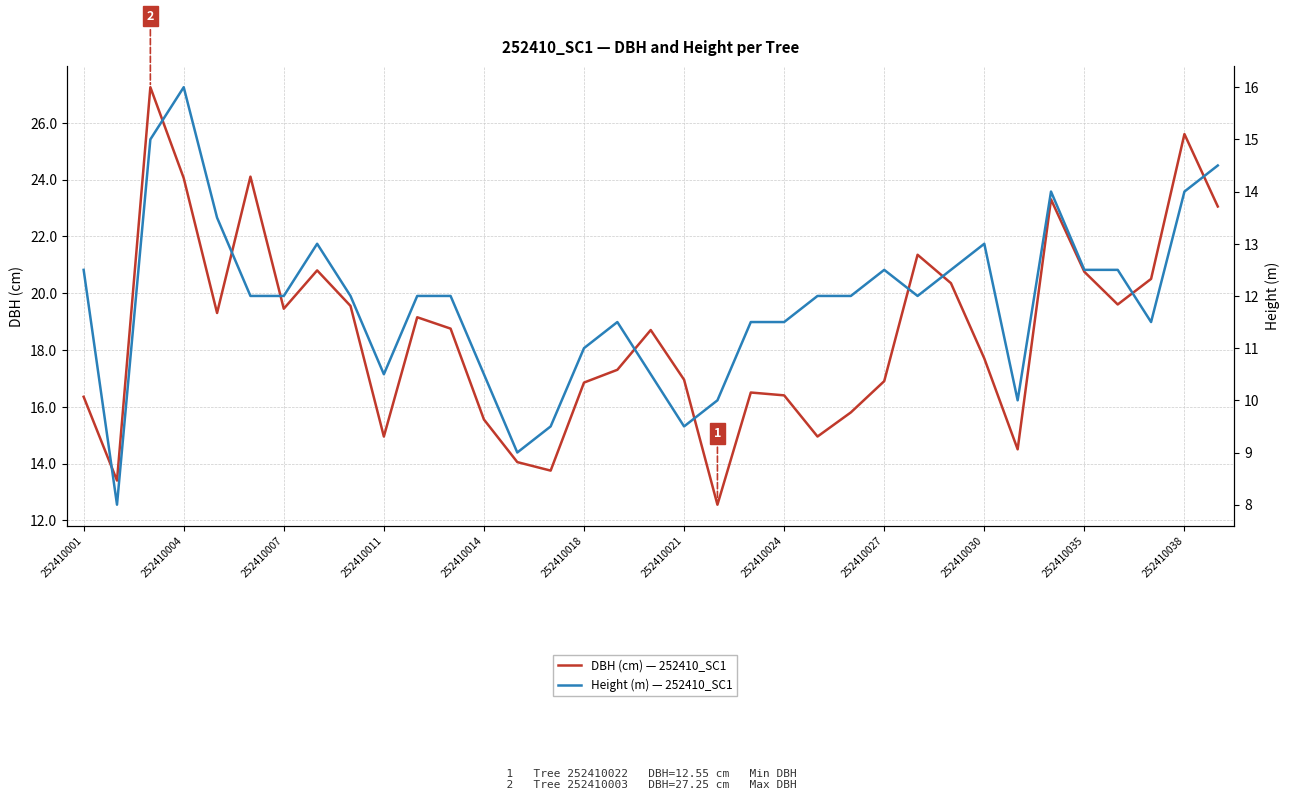

Count the number of data series in this chart.

2